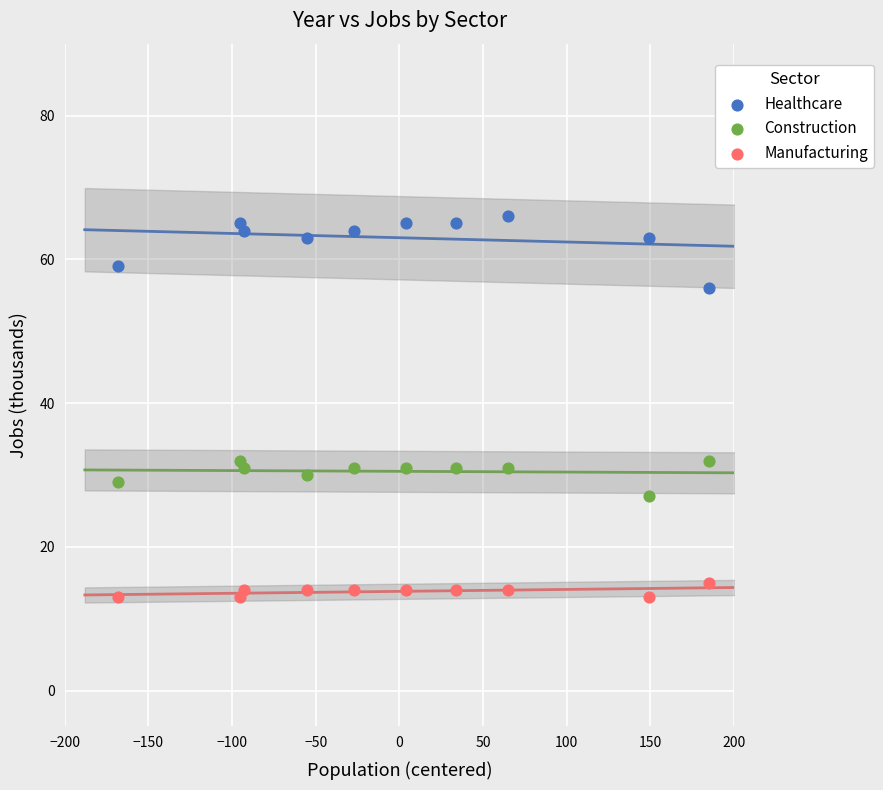

Which series contains the lowest Y value?

Manufacturing